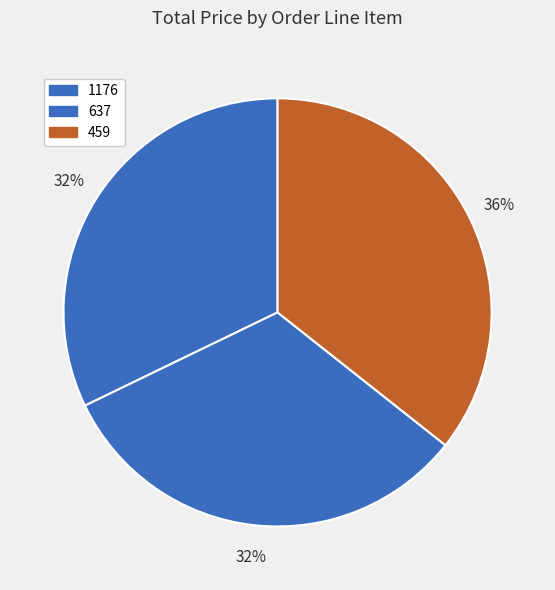

How many segments does this pie chart have?

3